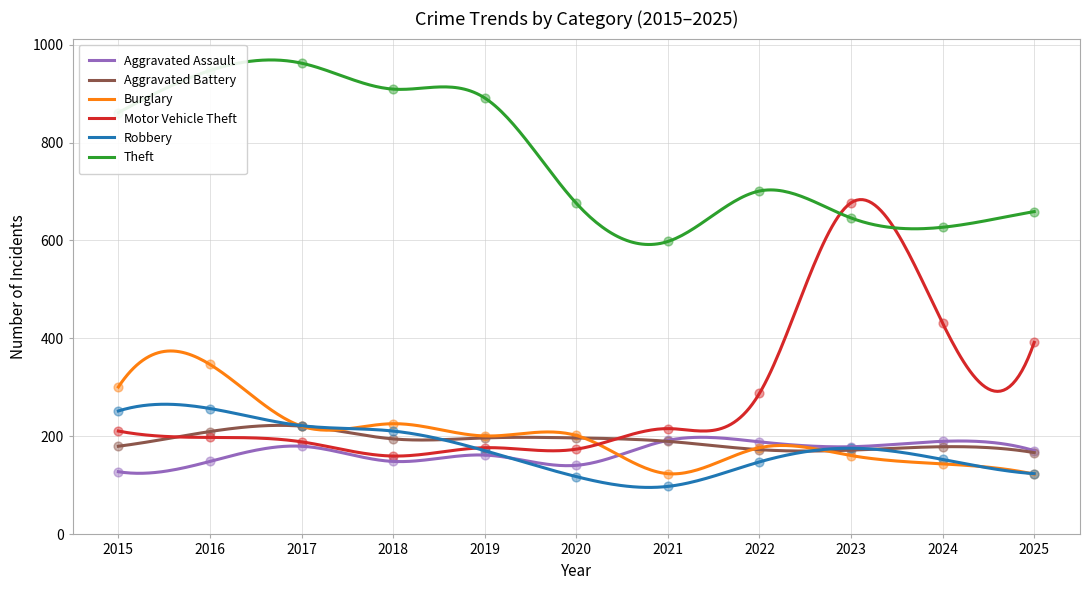

At how many categories does at least one series exceed 298?

11